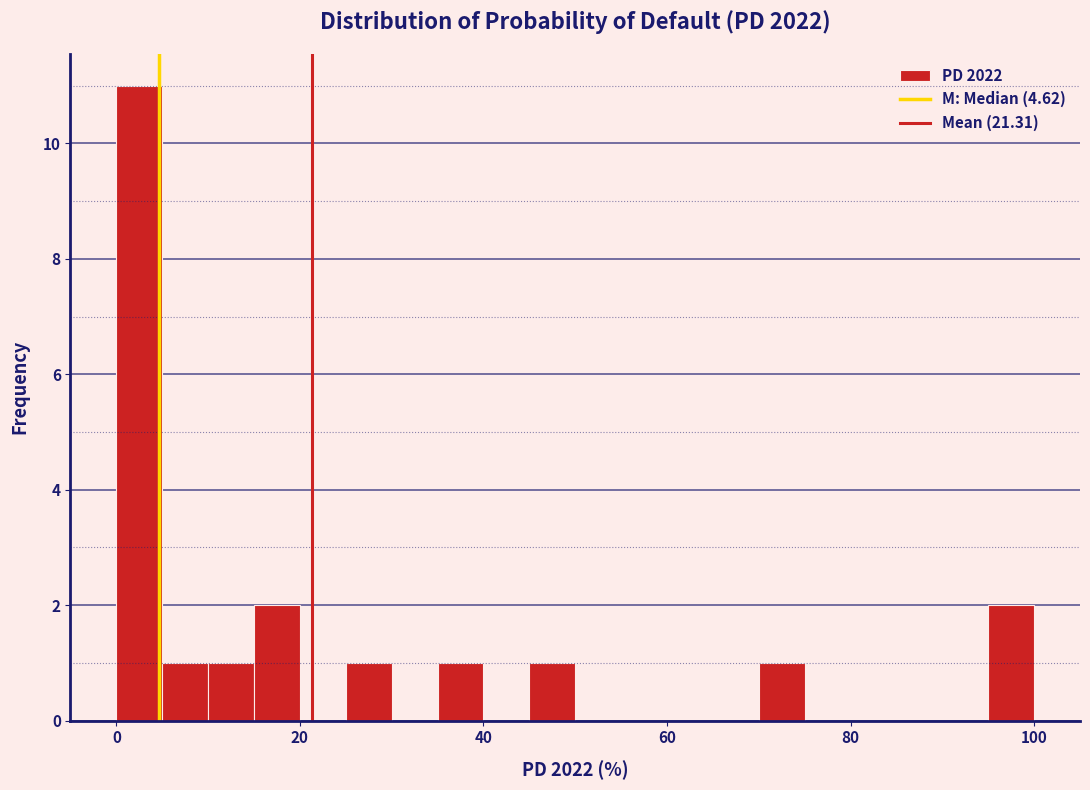

Around what value on the x-axis is the tallest bar? Give the approximate position of its centre, as read against the axis.

2